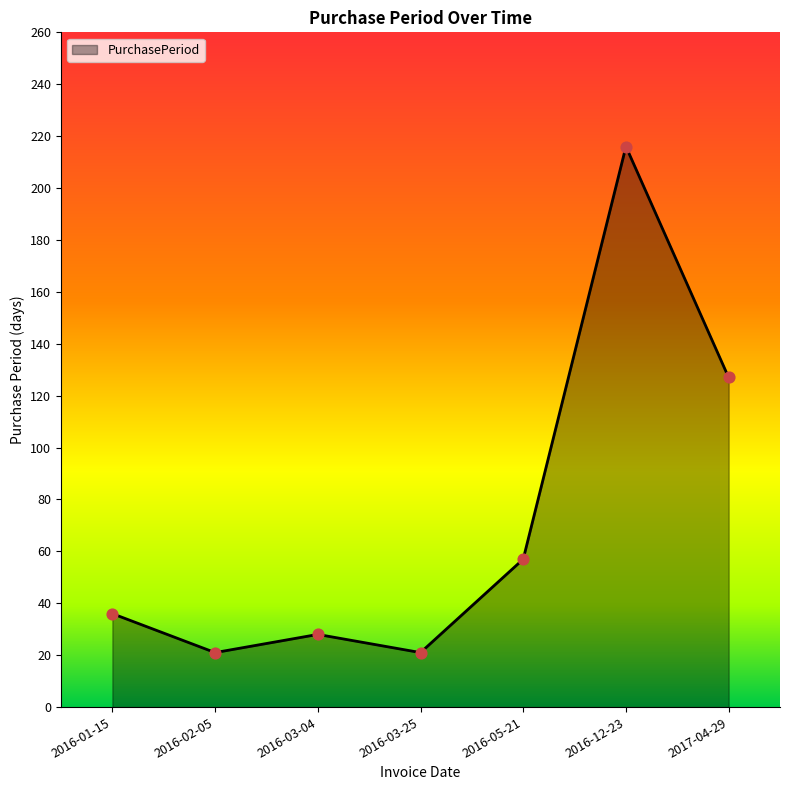

Between 2016-12-23 and 2016-01-15, which is larger?

2016-12-23